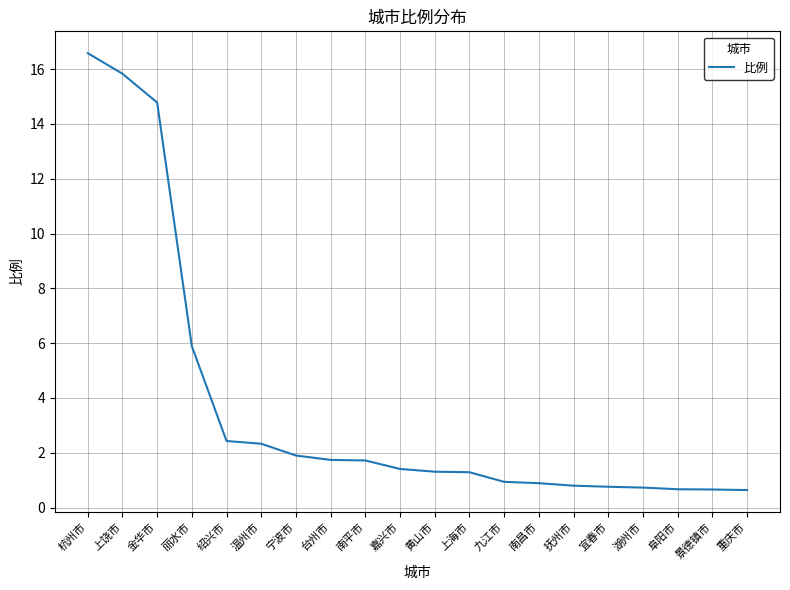

Is this an area chart (filled region under the line)?

No